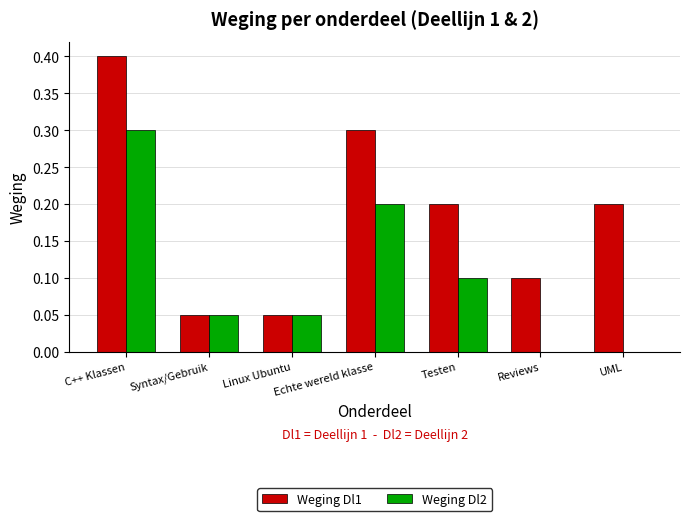

True or false: Weging Dl2 has a value of 0.0 at UML.

True